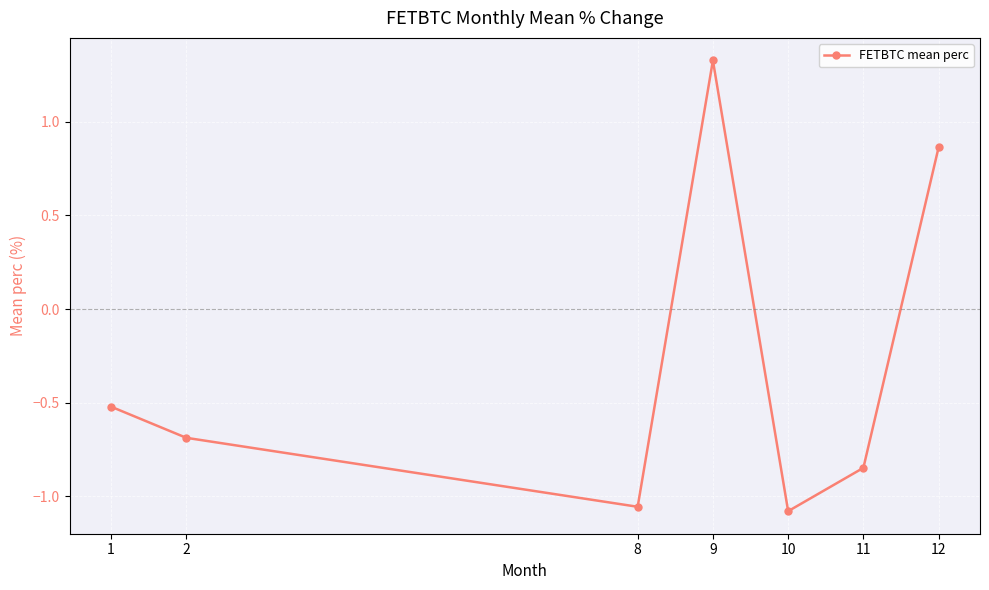

What is the sum of all values?

-2.0